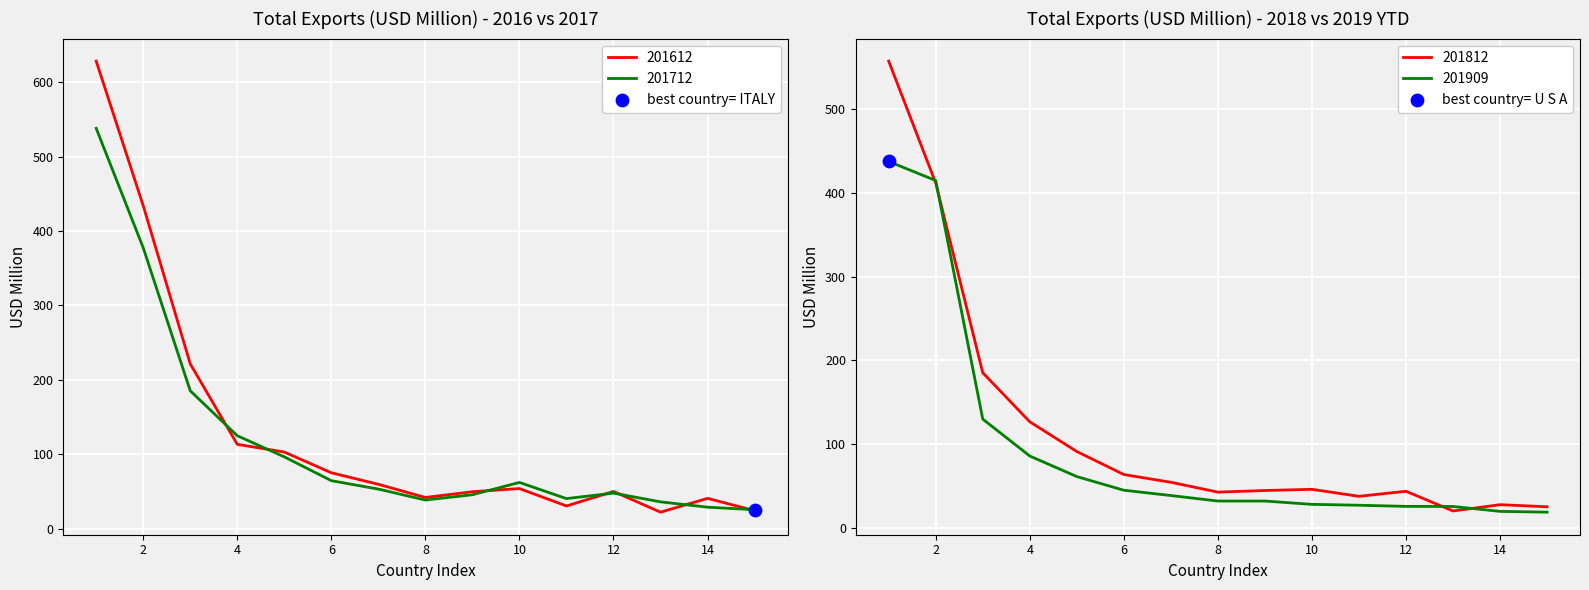

What are all the series names shown in the legend?

201612, 201712, 201812, 201909